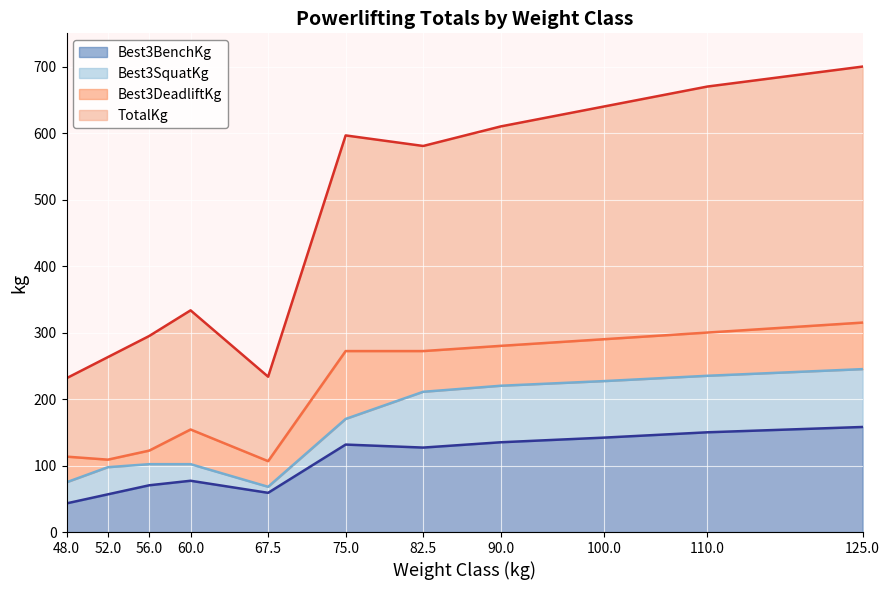

At which category is the sum across all series the highest?

125.0